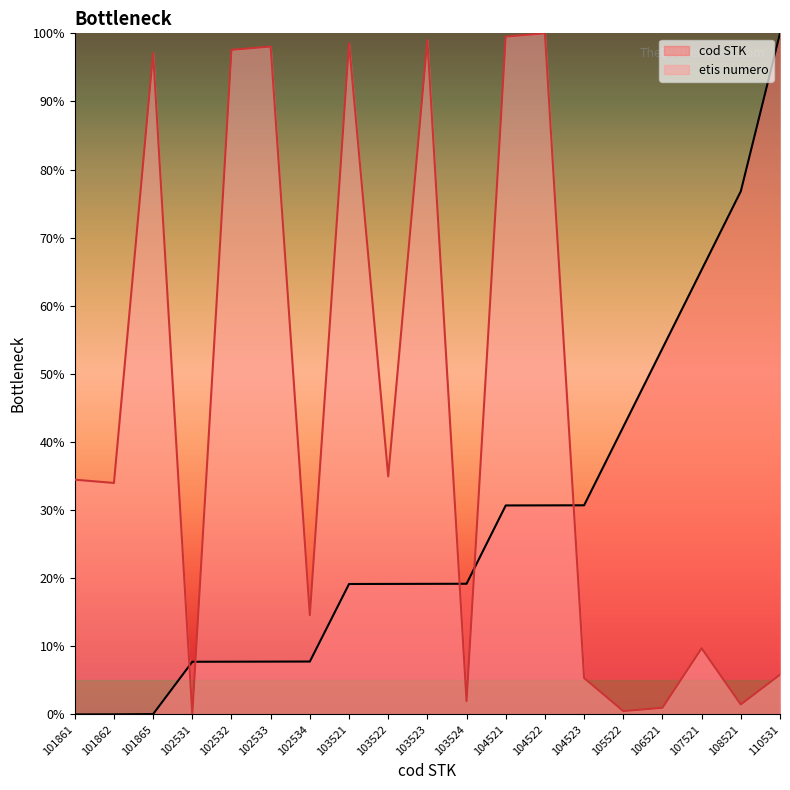

Which series has the largest range (max minus min)?

cod STK